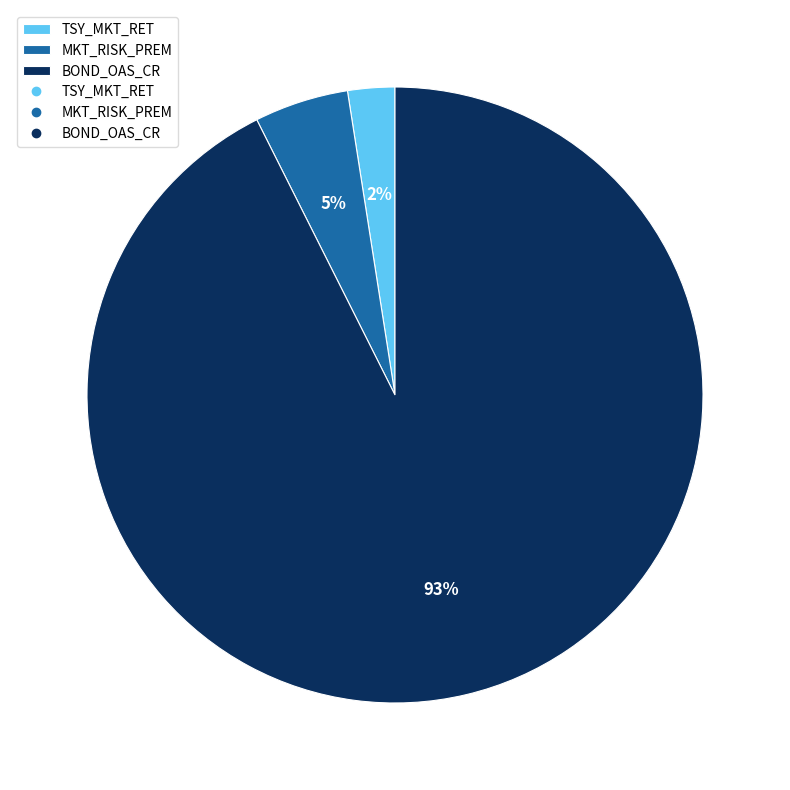

Do BOND_OAS_CR and TSY_MKT_RET together represent more than half of the pie?

Yes